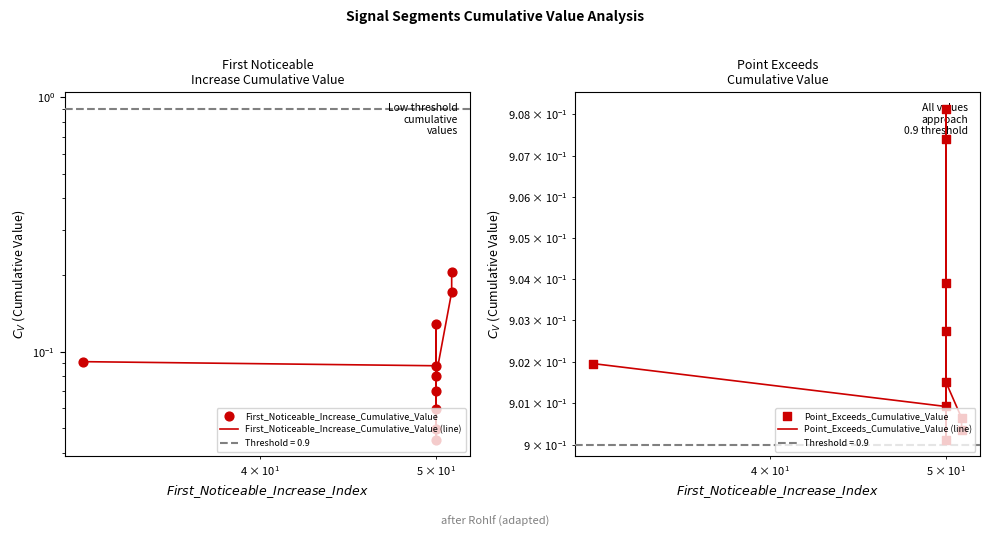

Is the value of Point_Exceeds_Cumulative_Value (line) at 6 greater than the value of First_Noticeable_Increase_Cumulative_Value at $\mathdefault{10^{3}}$?

Yes